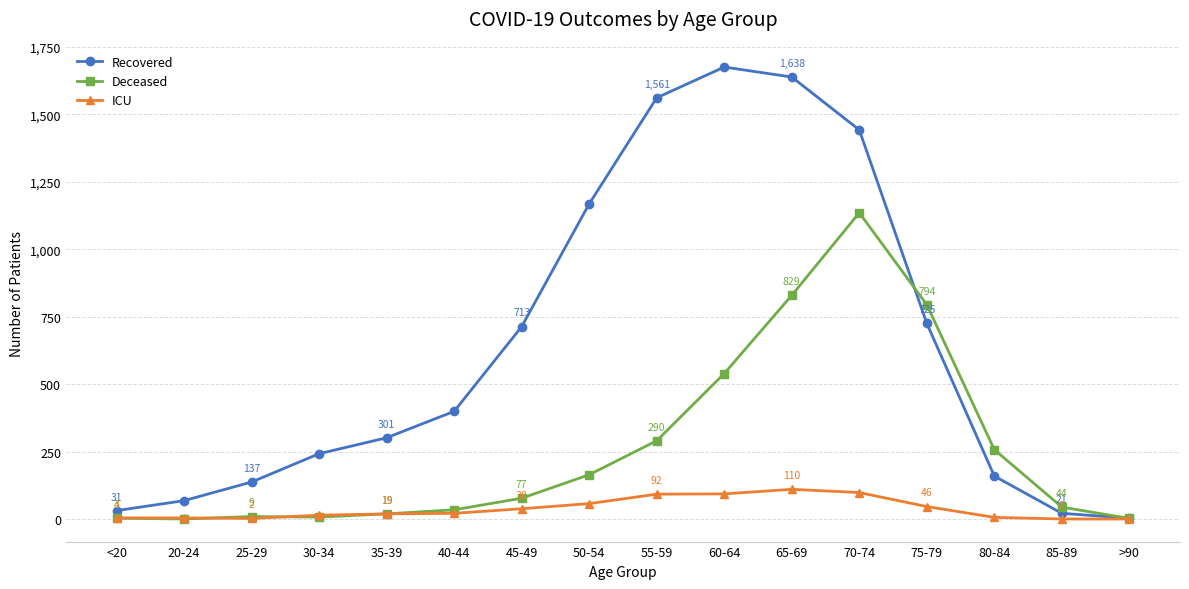

Between 50-54 and 60-64, which series saw the biggest shift?

Recovered